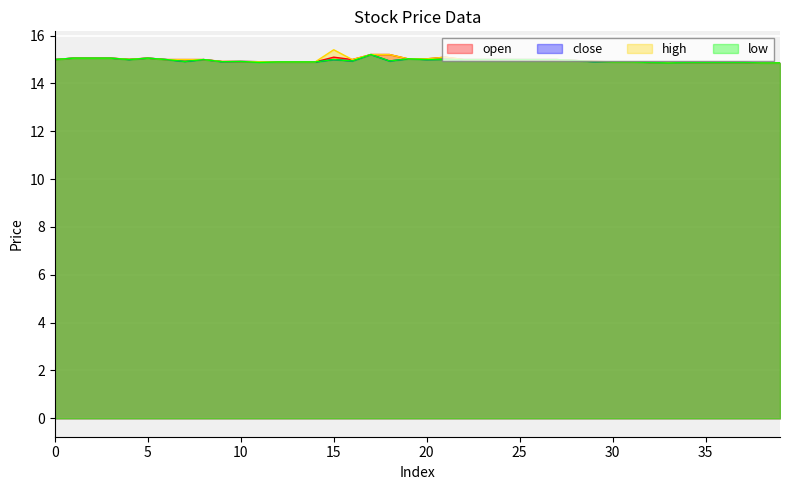

Rank the series by their maximum value, from lowest to highest.

open, close, low, high